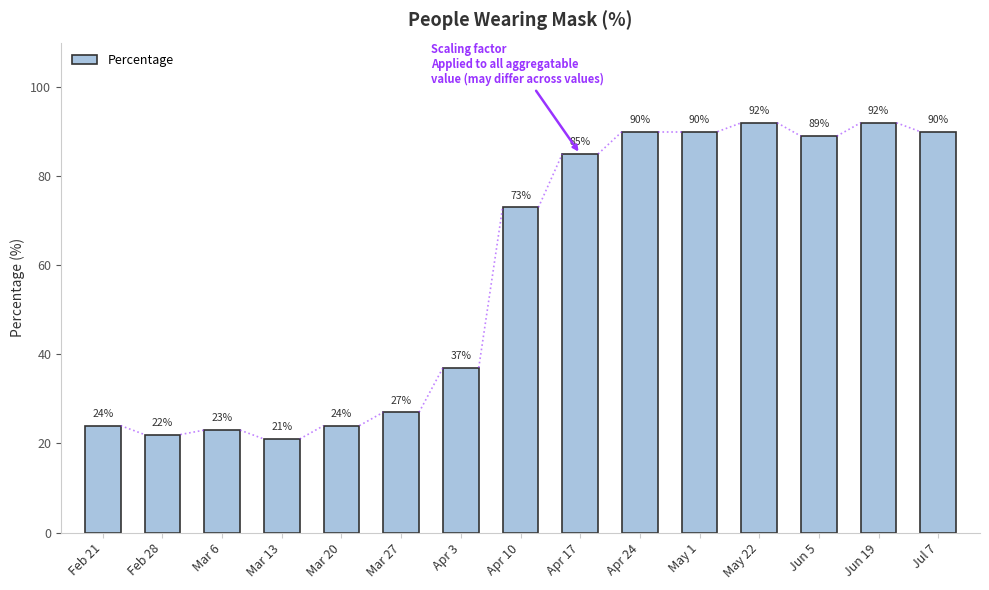

What is the difference between the maximum and minimum values?

71